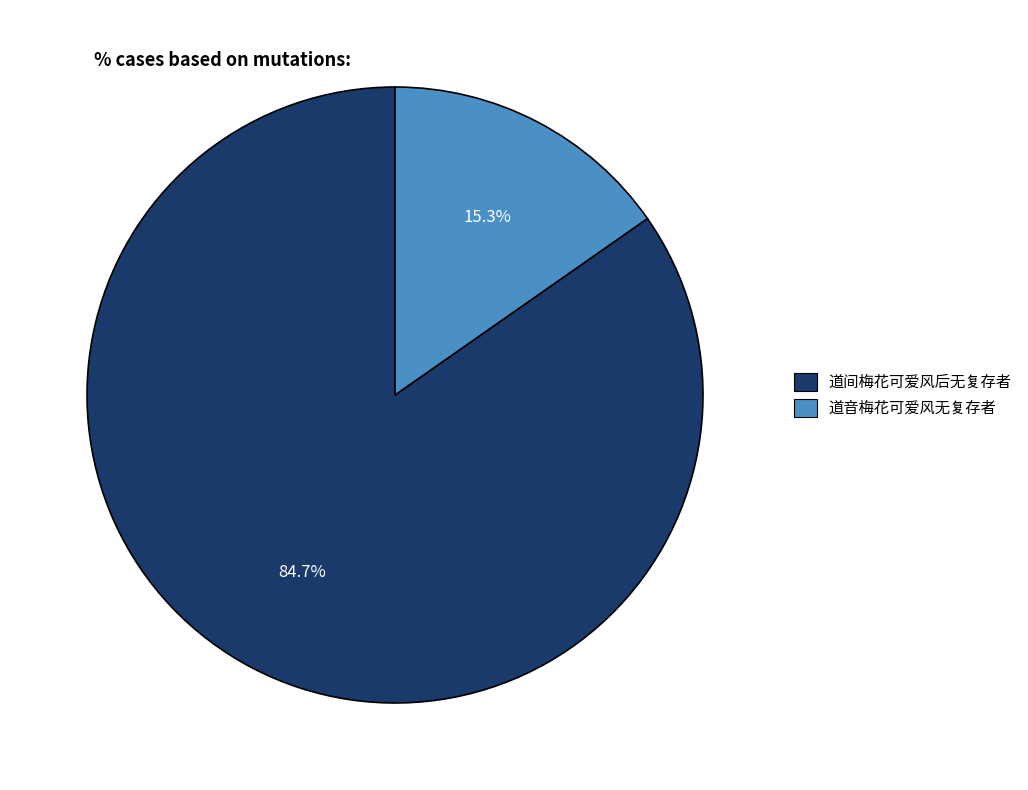

Which slice is the largest?

道间梅花可爱风后无复存者